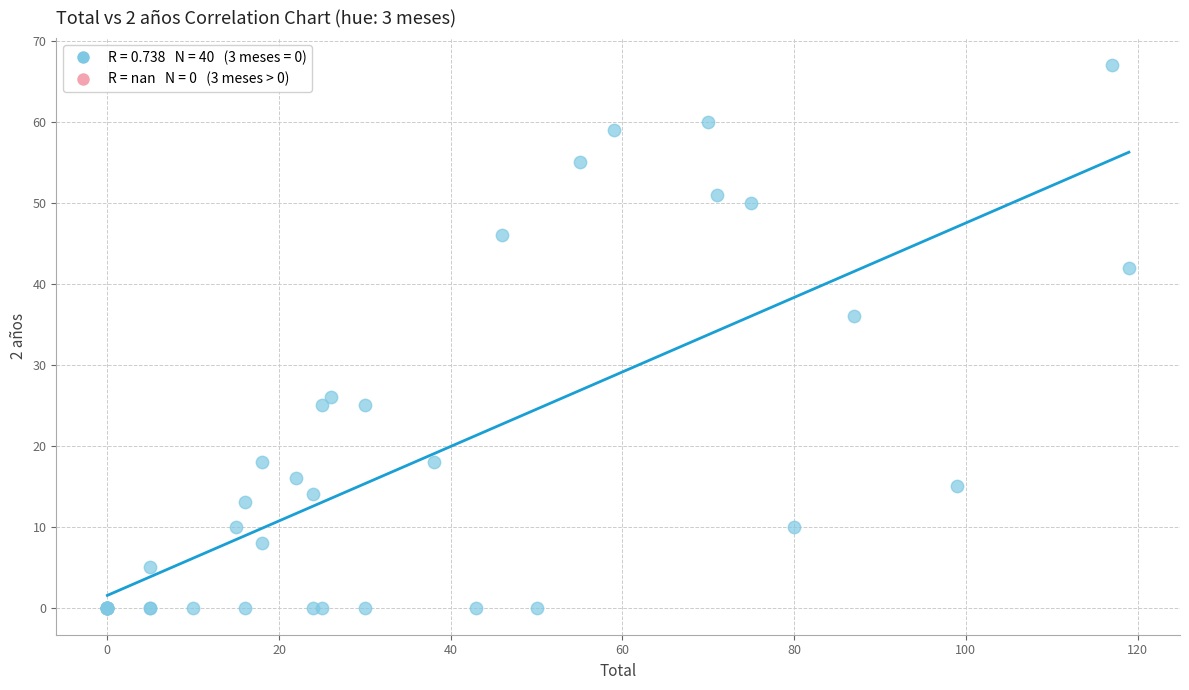

What Y value in the scatter plot is closest to 33?

36